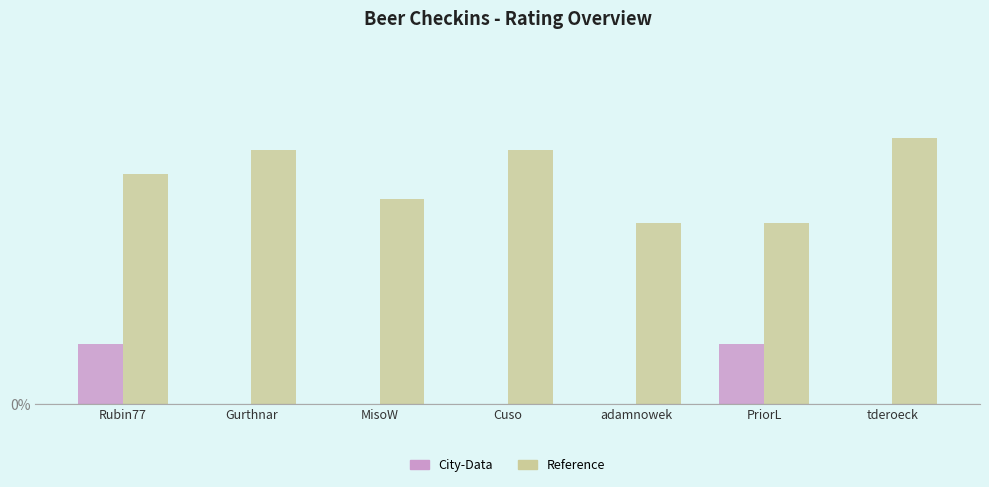

How many City-Data values are between 0 and 1?

7